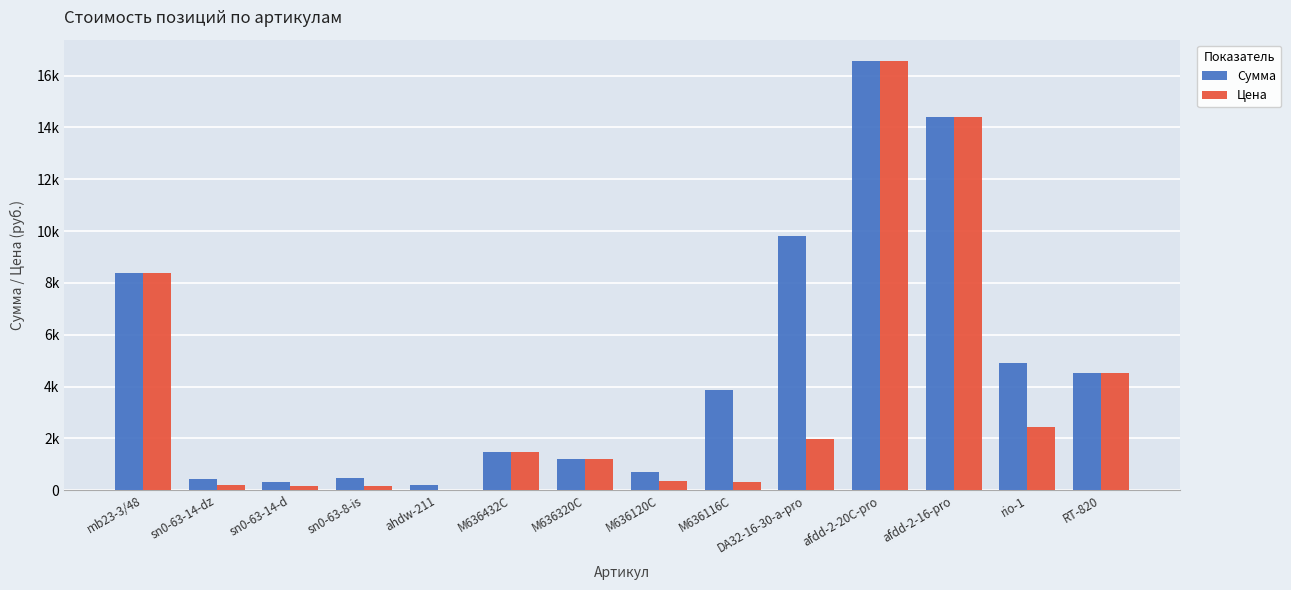

Are the bars grouped side by side (vs. stacked)?

Yes